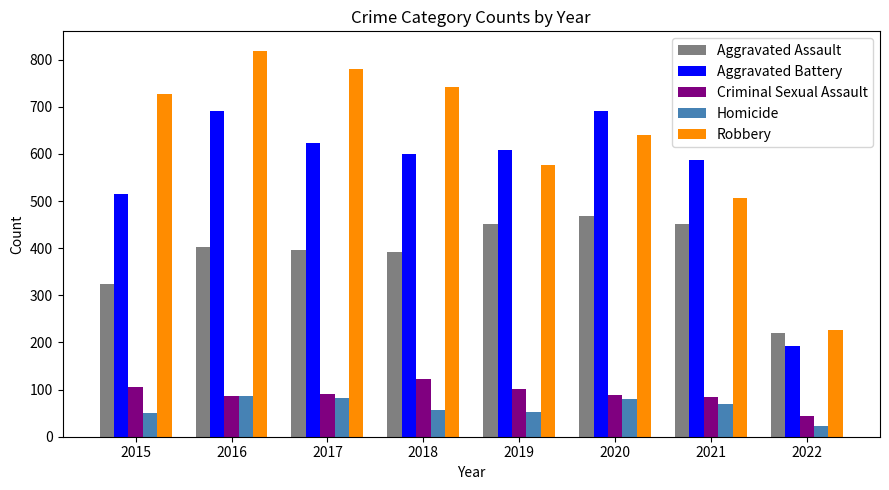

Between 2016 and 2021, which series saw the biggest shift?

Robbery